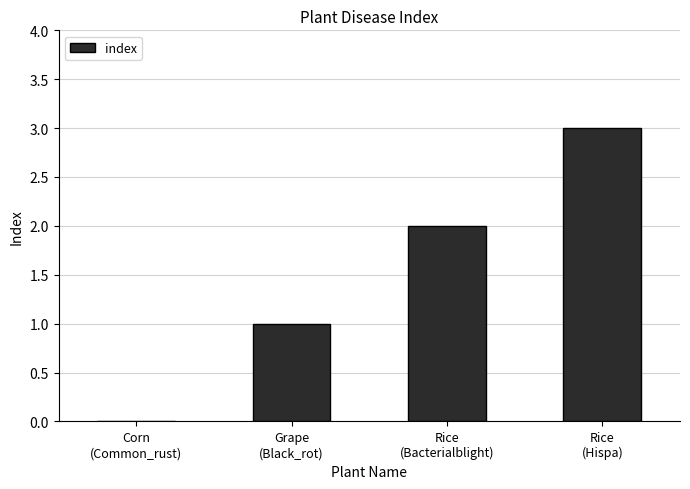

What is the sum of all values?

6